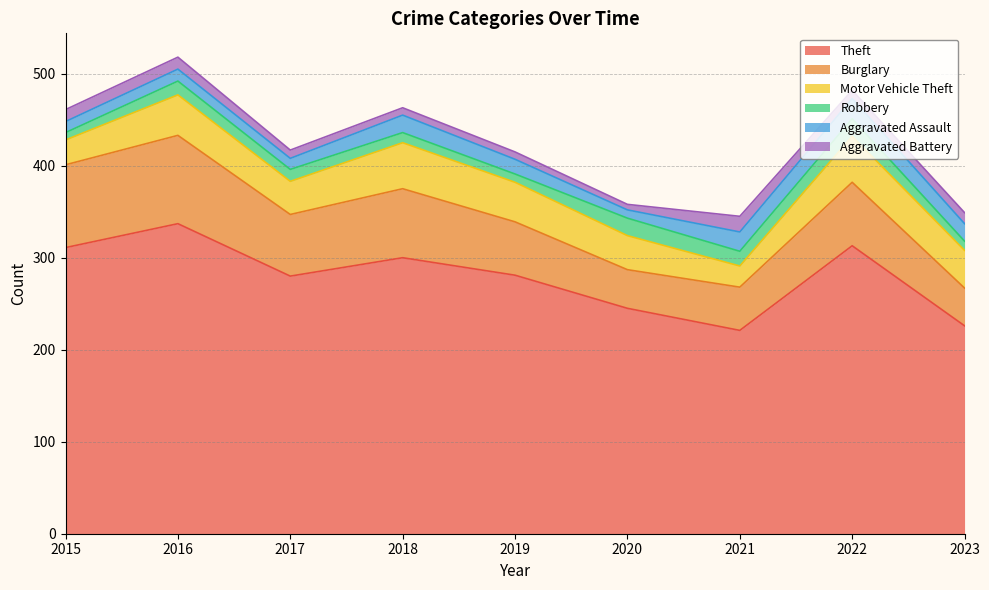

True or false: Theft has a value of 143 at 2016.

False